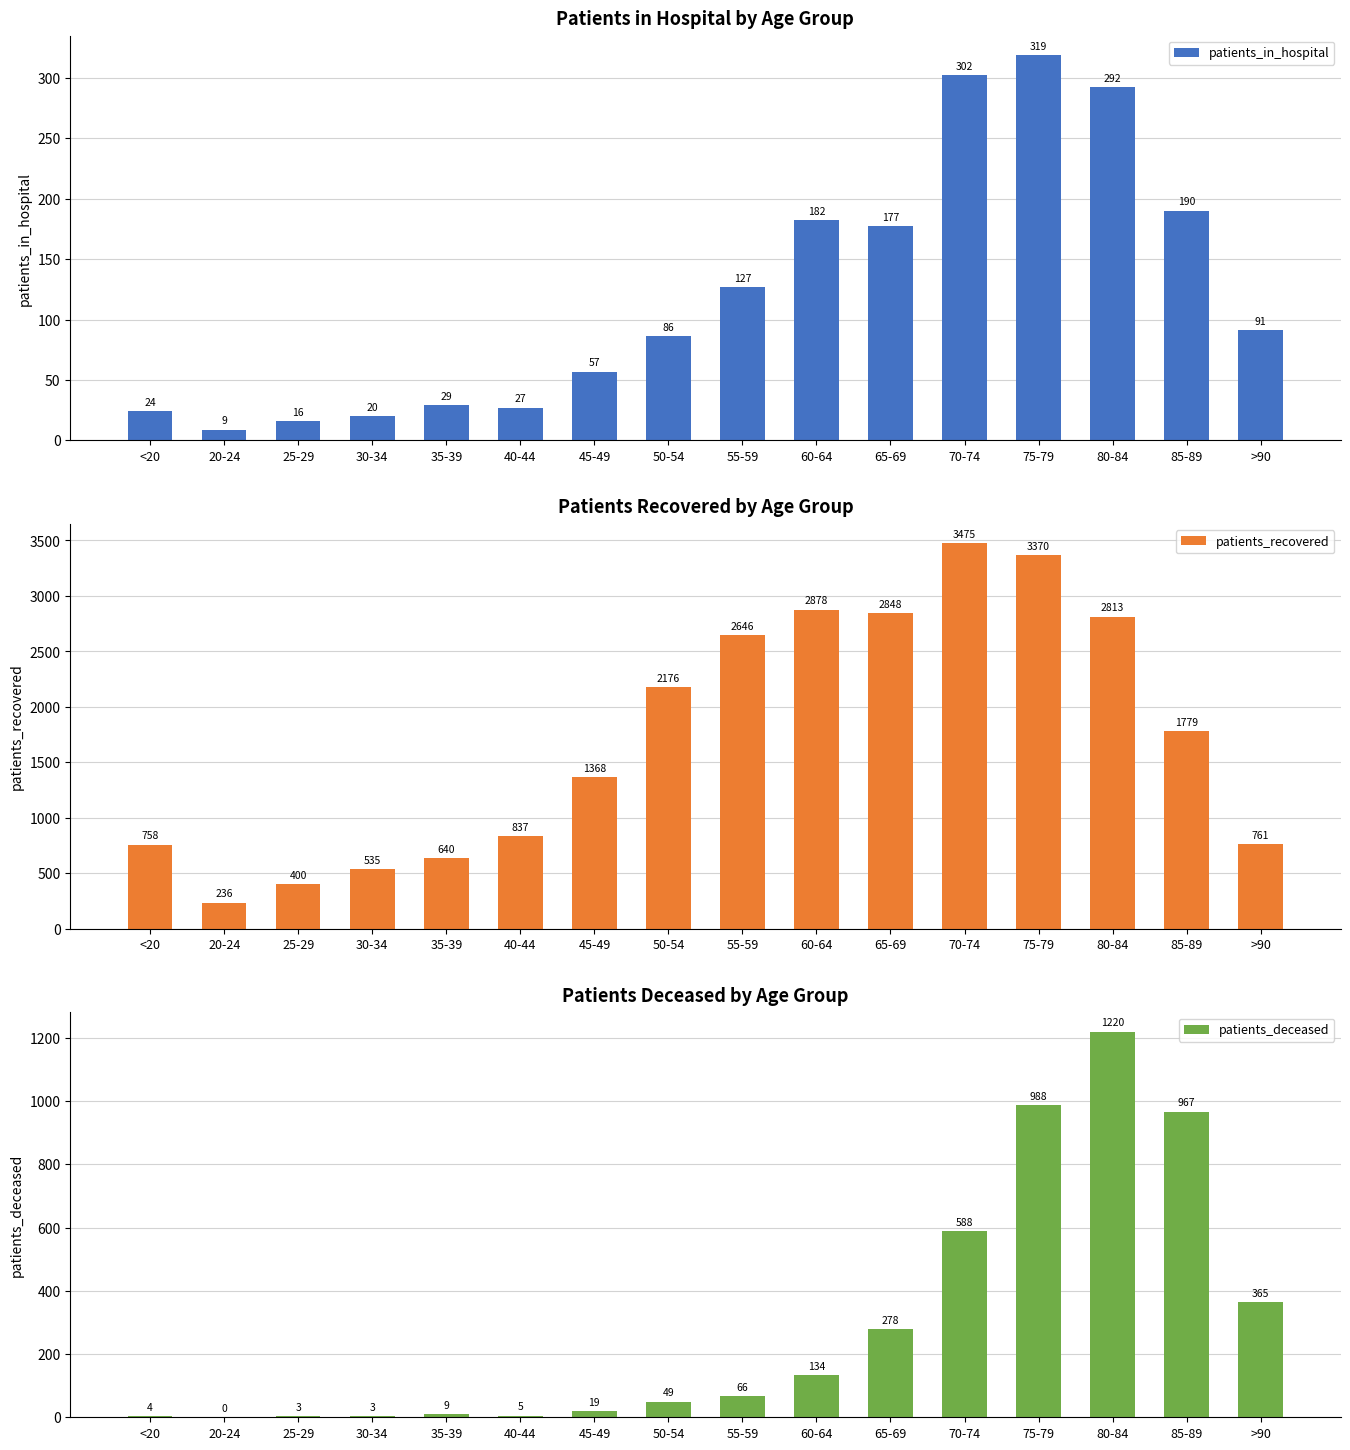

Reading left to right, transcribe all the data shown in this chart.

patients_in_hospital: 24	9	16	20	29	27	57	86	127	182	177	302	319	292	190	91
patients_recovered: 758	236	400	535	640	837	1368	2176	2646	2878	2848	3475	3370	2813	1779	761
patients_deceased: 4	0	3	3	9	5	19	49	66	134	278	588	988	1220	967	365